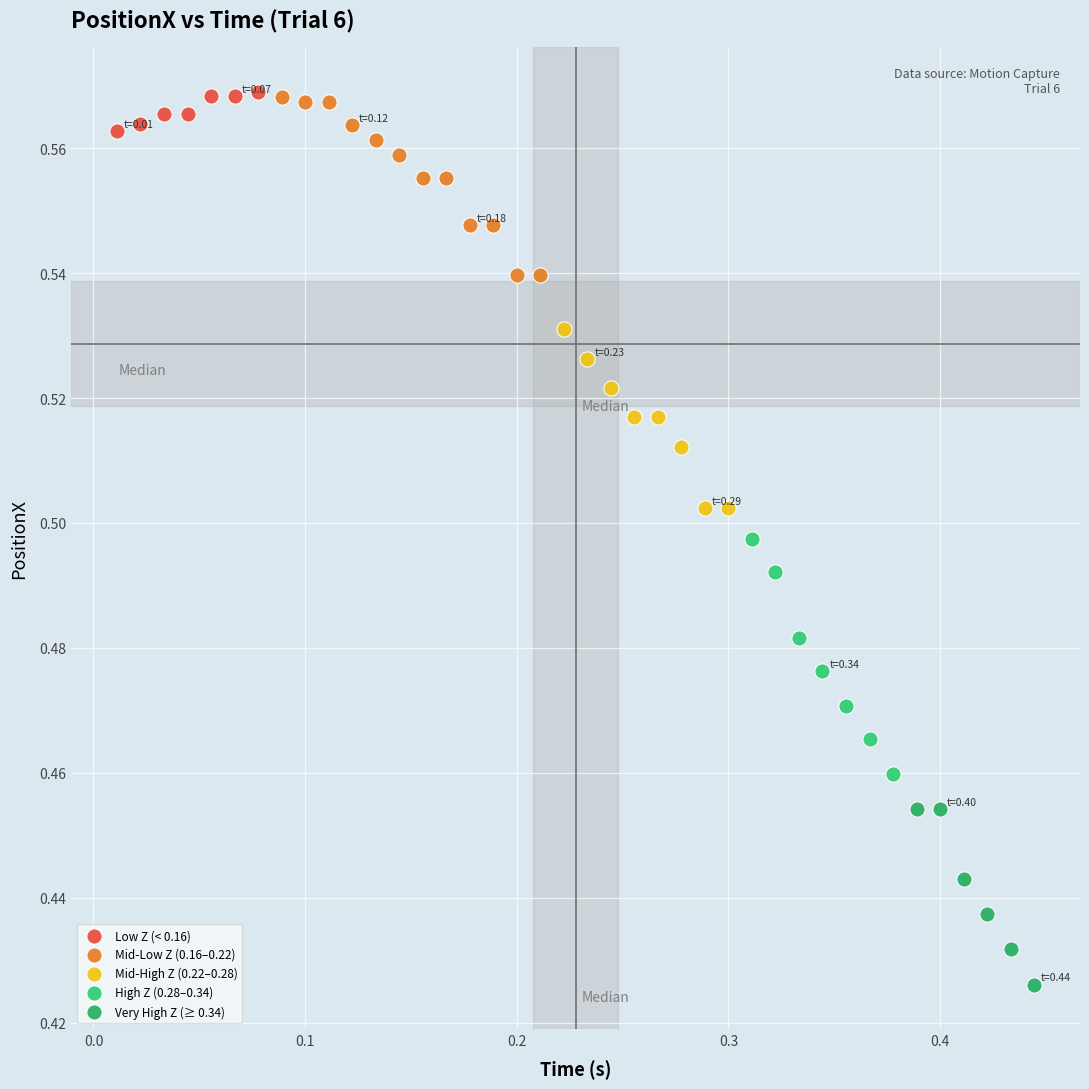

Which series reaches the minimum Y coordinate?

Very High Z (≥ 0.34)